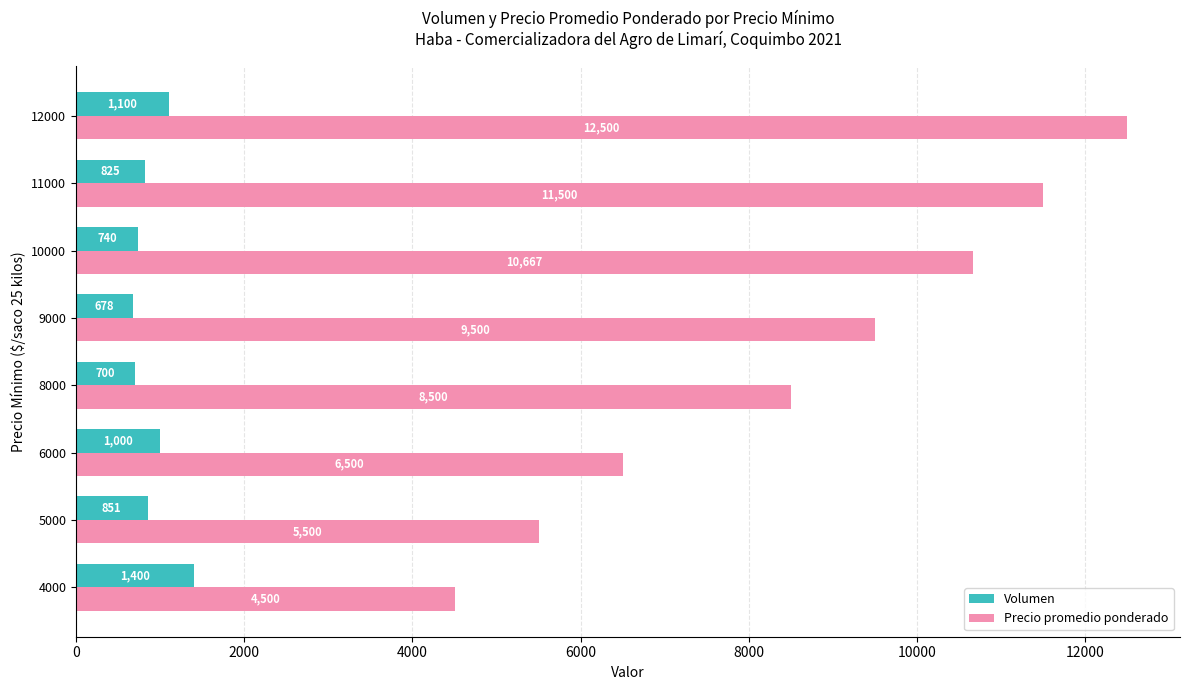

Which series changed the most between 10000 and 12000?

Precio promedio ponderado